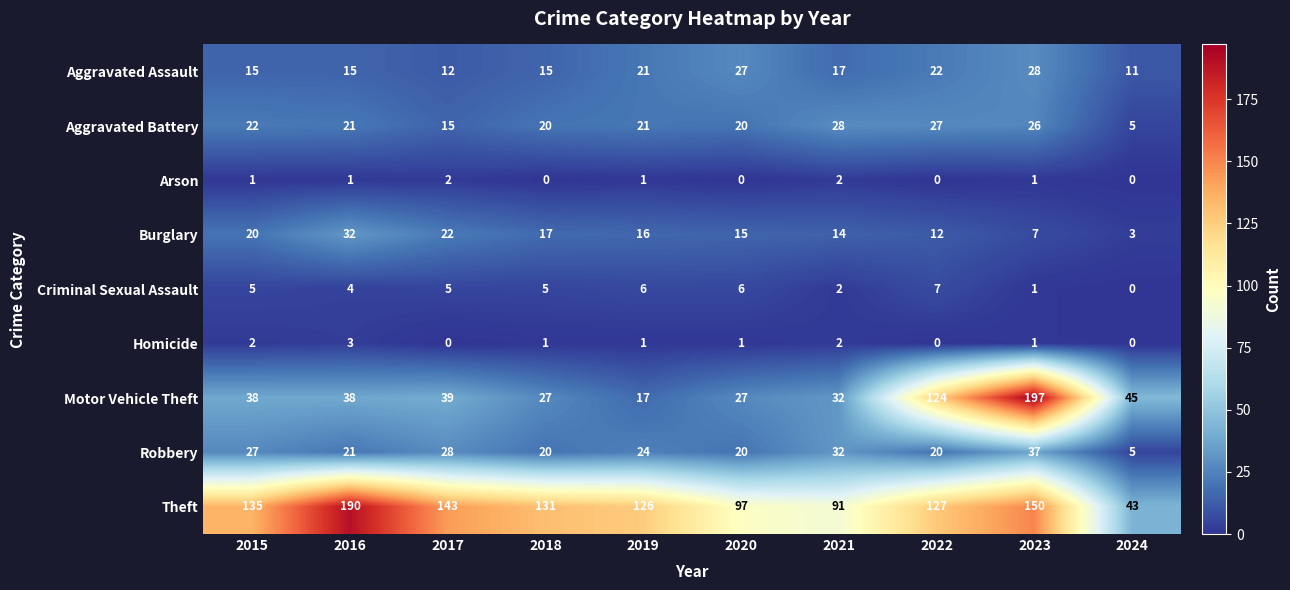

At 2017, list the series in order from smallest to largest.

Homicide, Arson, Criminal Sexual Assault, Aggravated Assault, Aggravated Battery, Burglary, Robbery, Motor Vehicle Theft, Theft